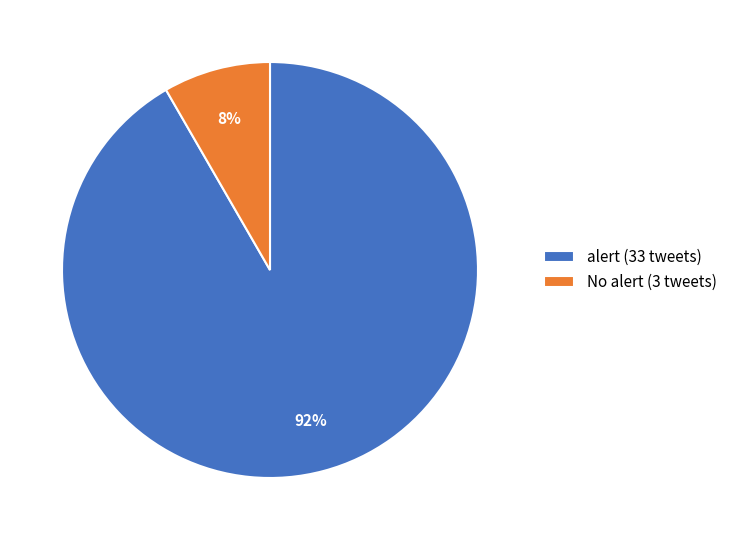

How many slices are in this pie chart?

2